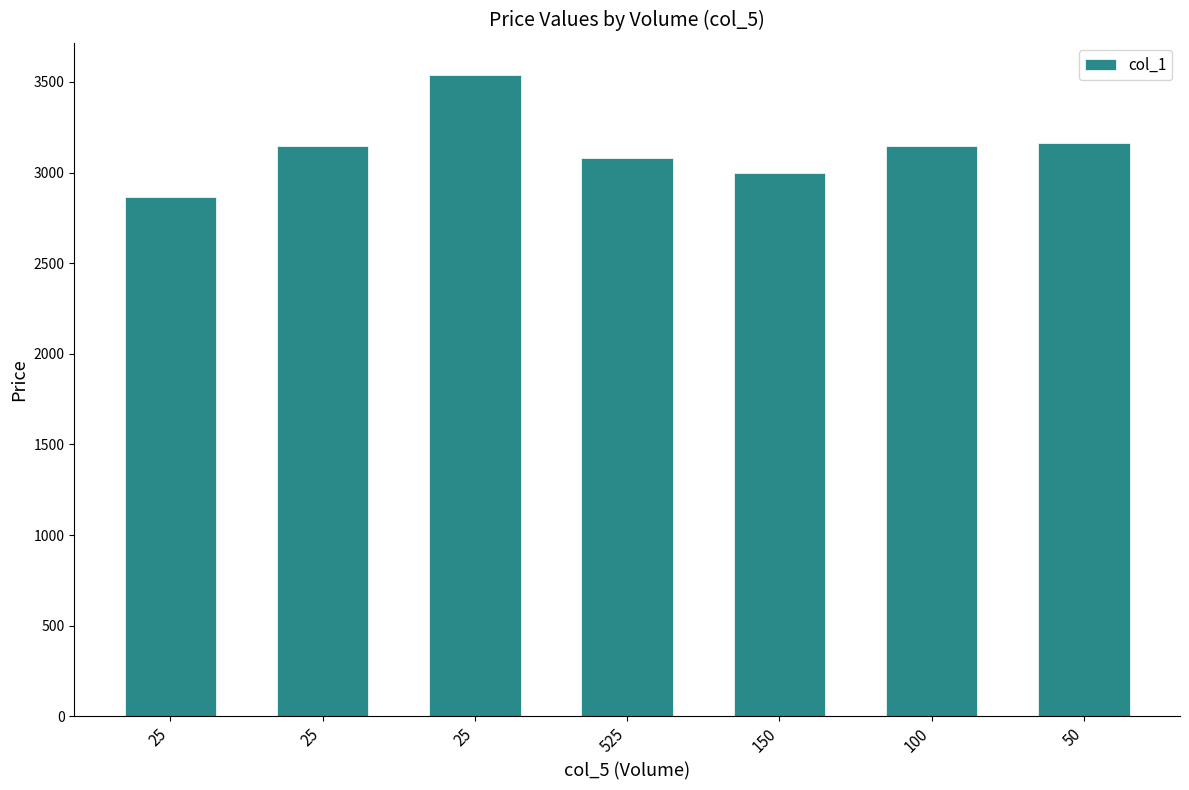

Approximately how many times larger is the value at 25 compared to 25?

0.9